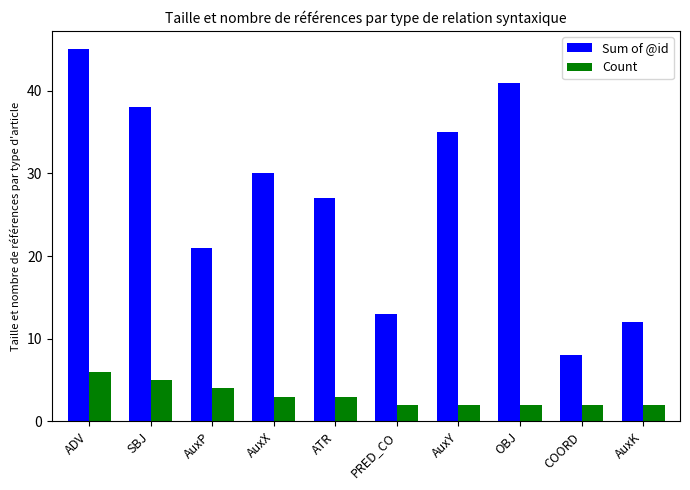

What is the label of the 1st bar from the right?

AuxK